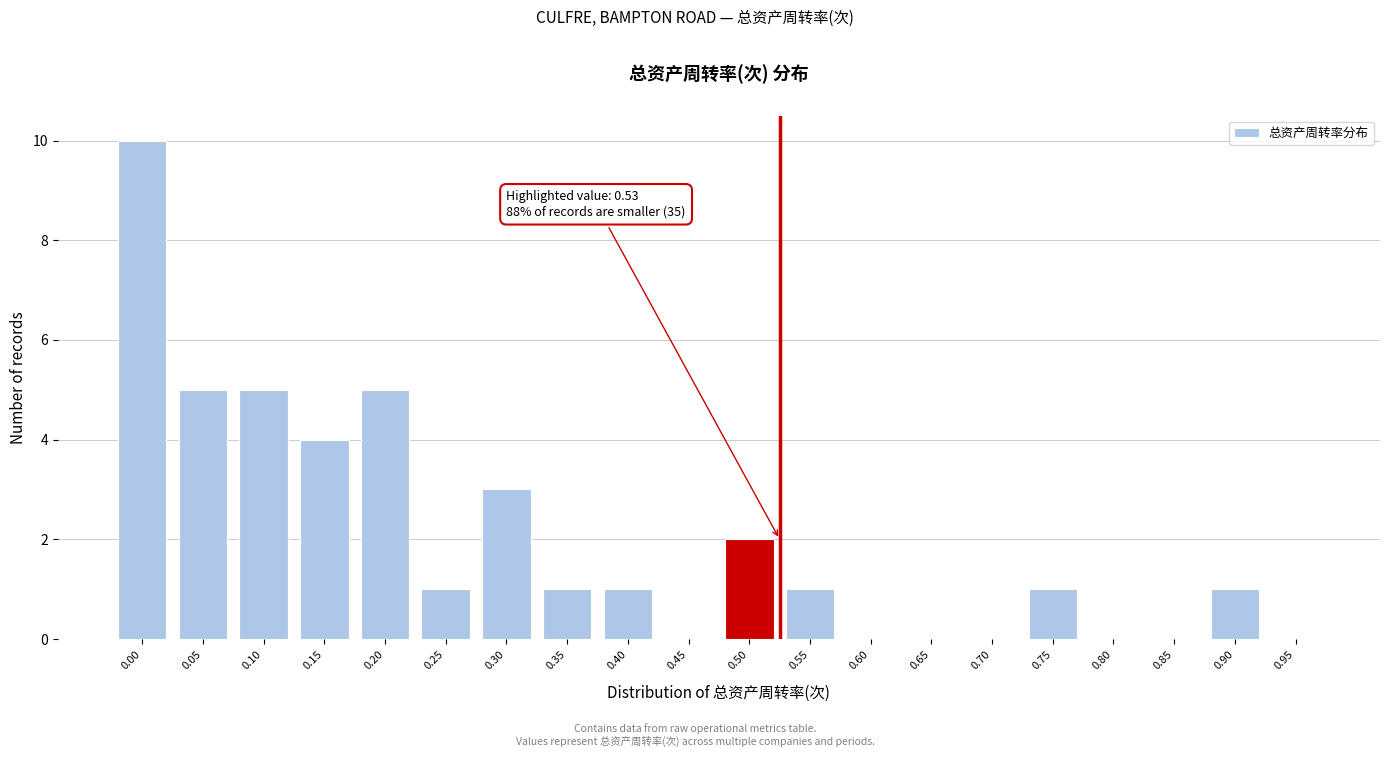

Reading left to right, list all the values displayed in this chart.

0.00=10	0.05=5	0.10=5	0.15=4	0.20=5	0.25=1	0.30=3	0.35=1	0.40=1	0.45=0	0.50=2	0.55=1	0.60=0	0.65=0	0.70=0	0.75=1	0.80=0	0.85=0	0.90=1	0.95=0